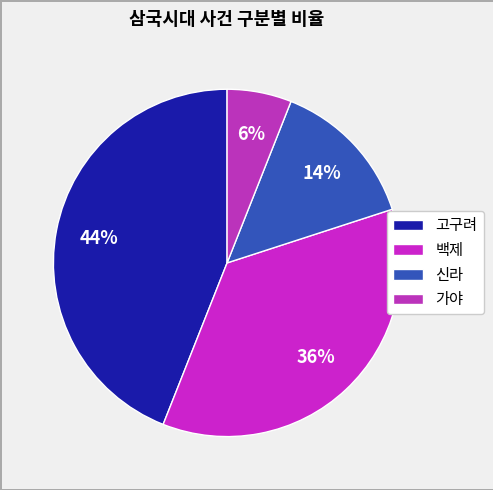

Which slice is the largest?

고구려